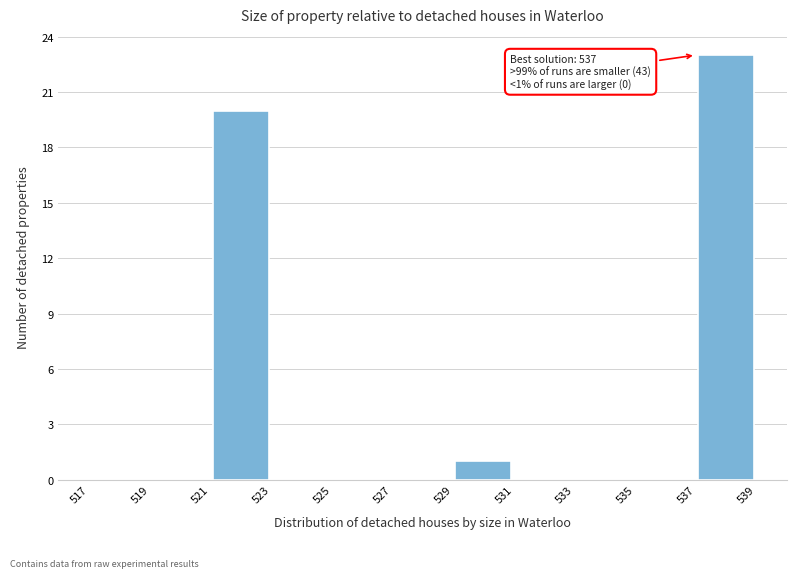

Which range on the x-axis has the tallest bar?

537 to 539